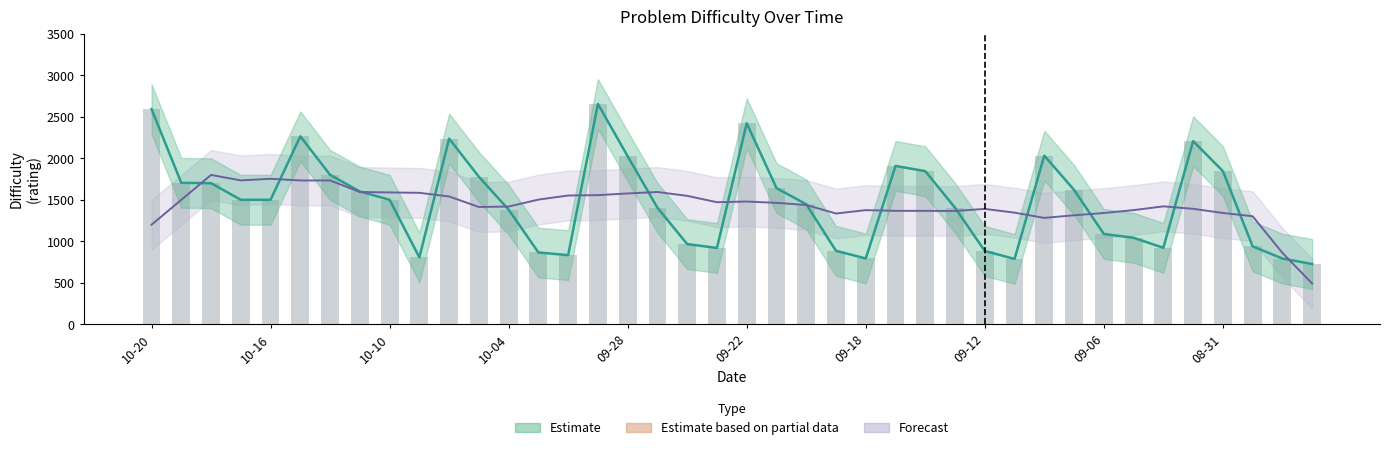

Rank the series at 14 from lowest to highest value.

Estimate, Difficulty (raw), Forecast